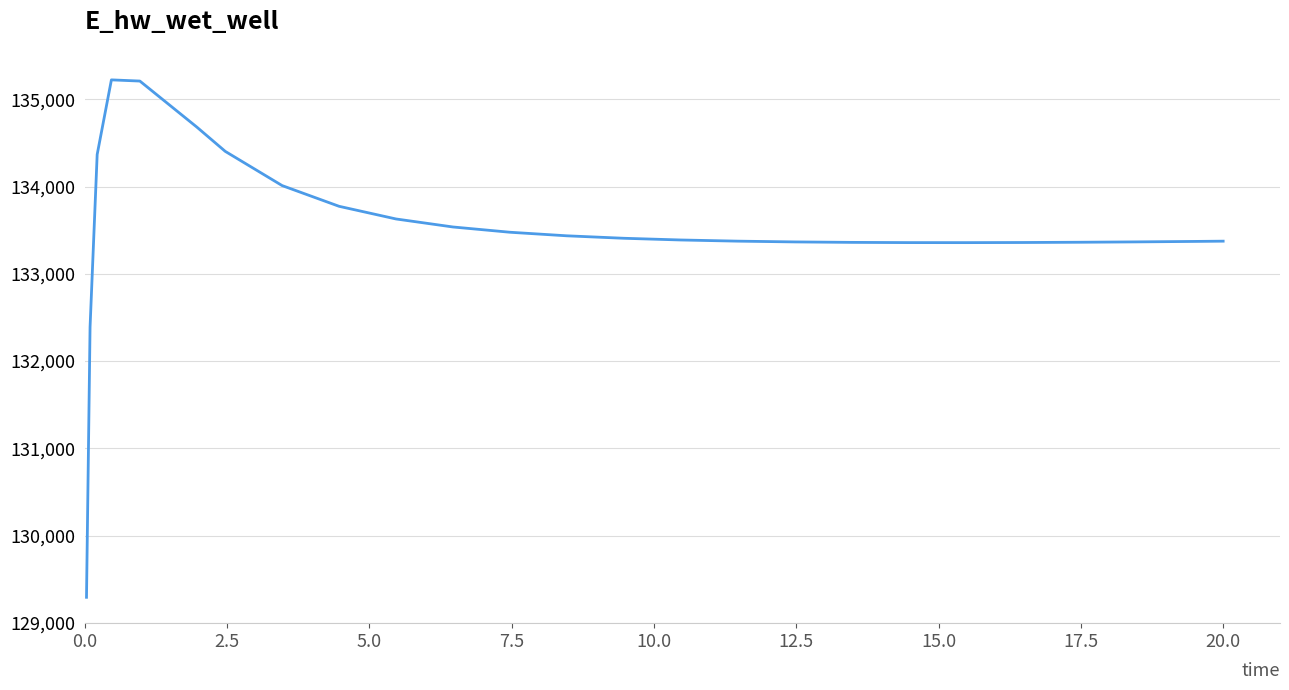

What is the minimum value shown in the chart?

129292.0